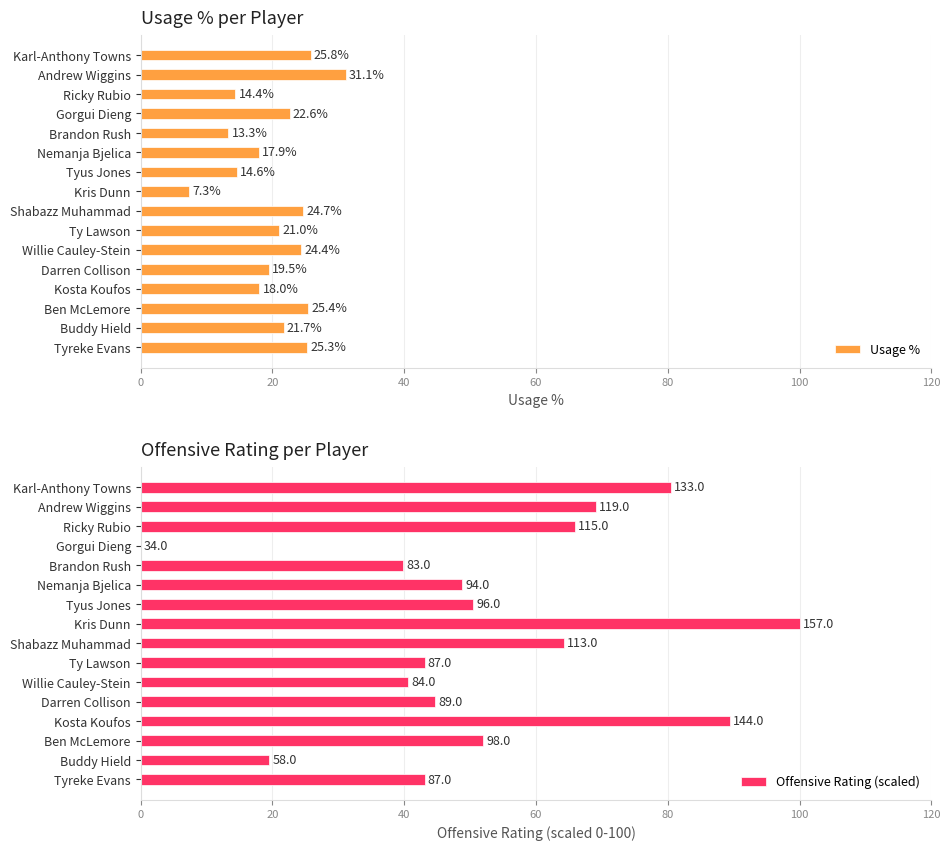

How many bars are there in each group?

2